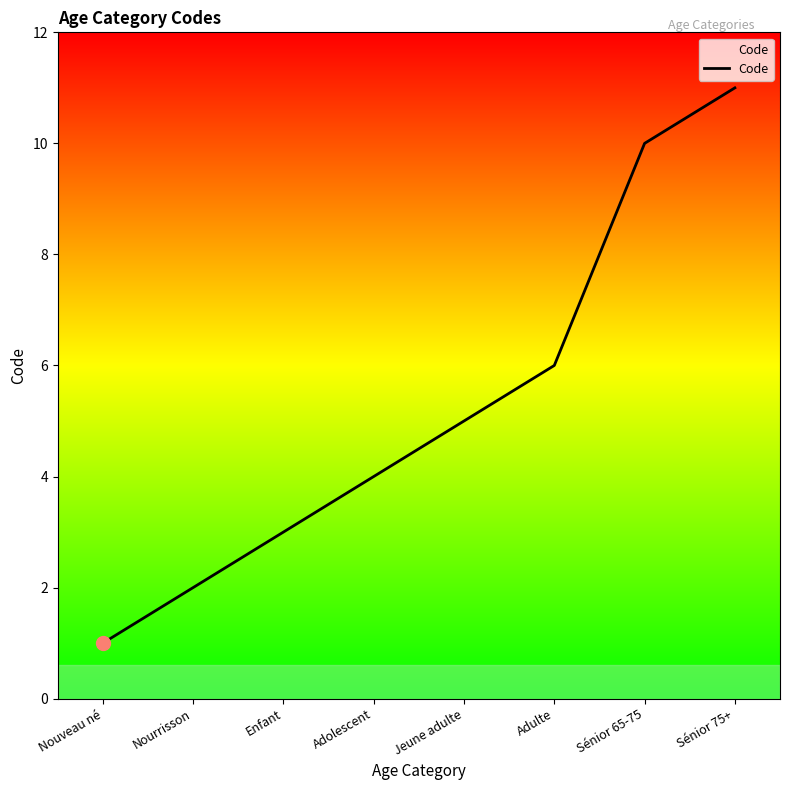

How many values are between 3 and 10?

5